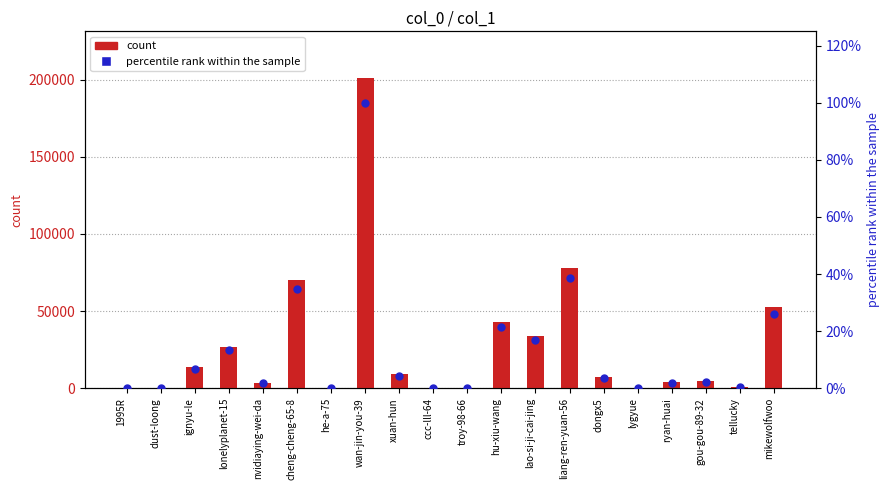

Which series has the largest total across all categories?

count